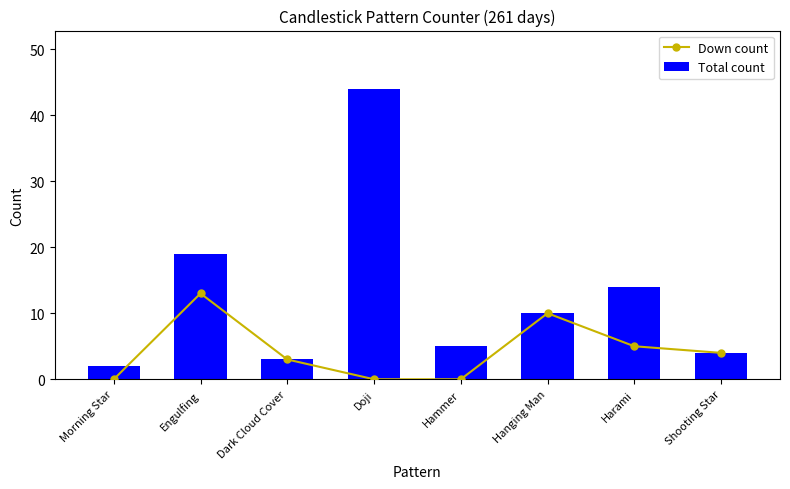

Count the number of categories in the chart.

8